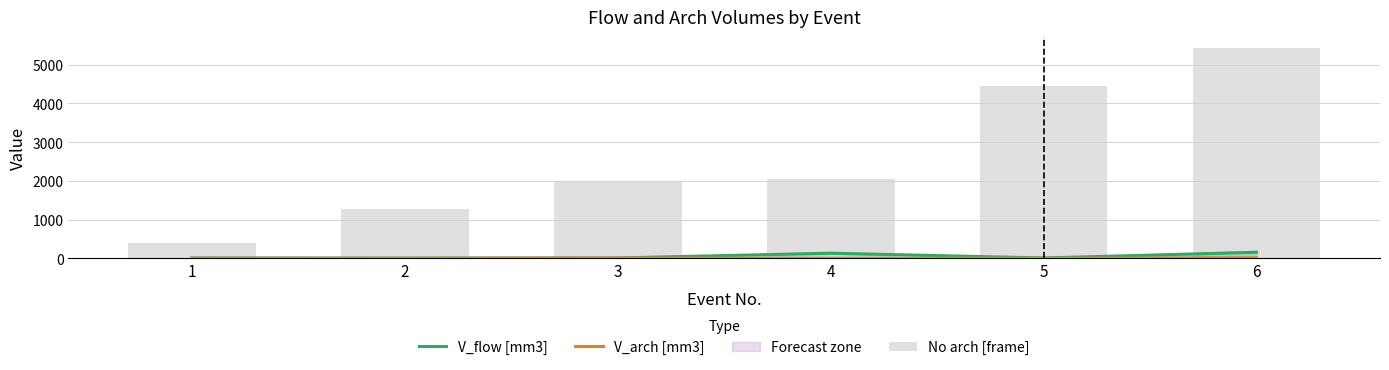

Read the No arch [frame] value at 2.

1271.0